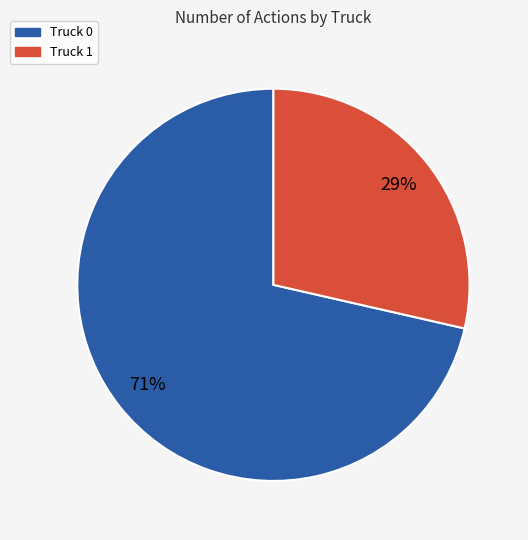

Does Truck 1 account for over 50% of the chart?

No